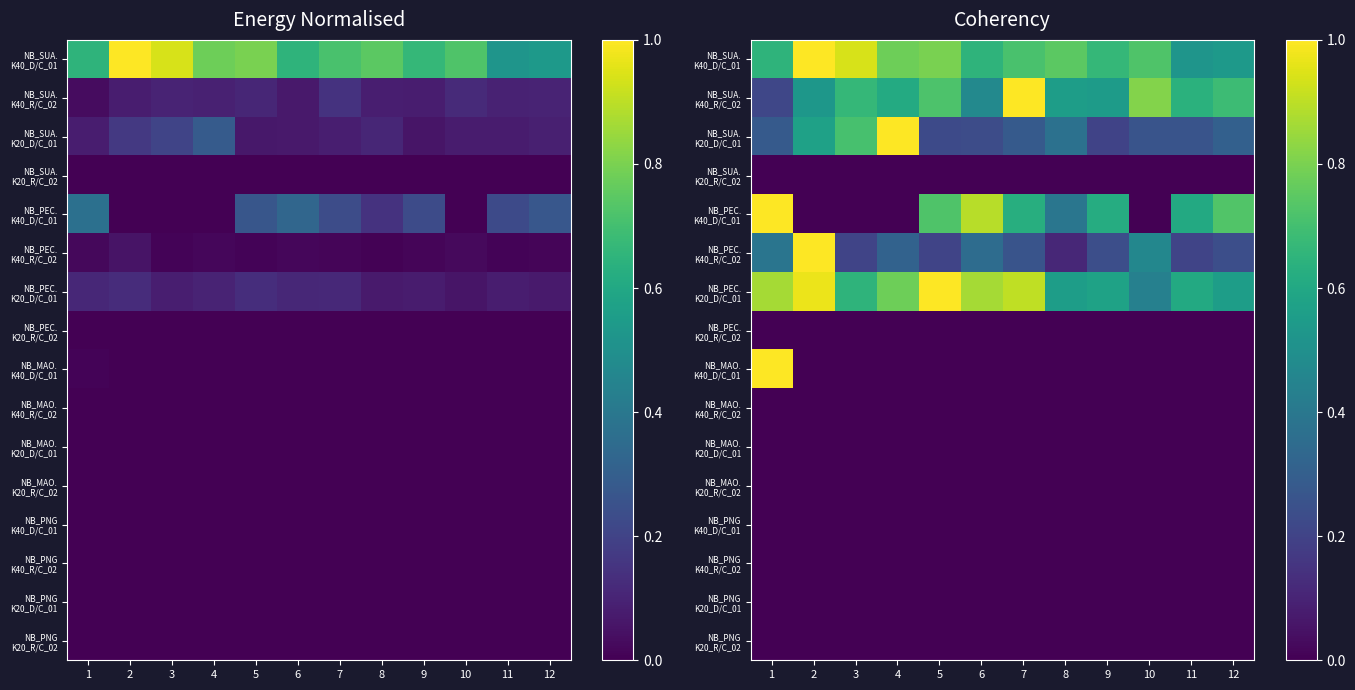

Where is NB_PNG K20_R/C_02 nearest to the value 0?

1